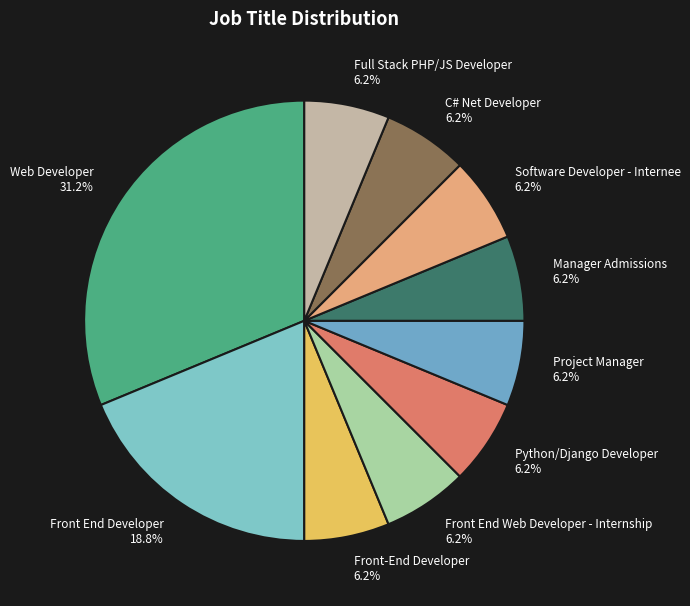

Does Front End Developer account for over 50% of the chart?

No